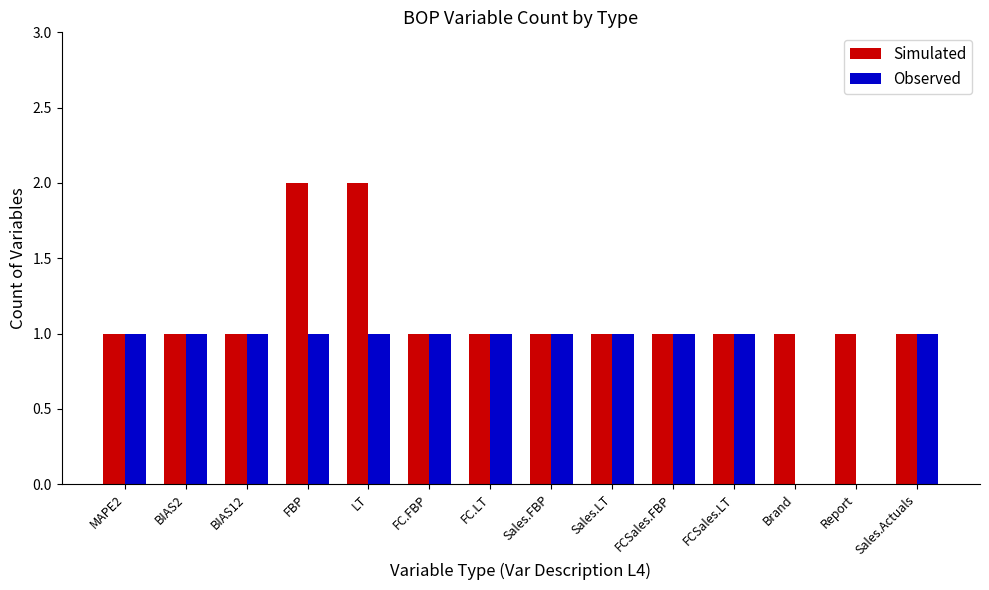

Is it true that Observed equals -1 at Report?

False